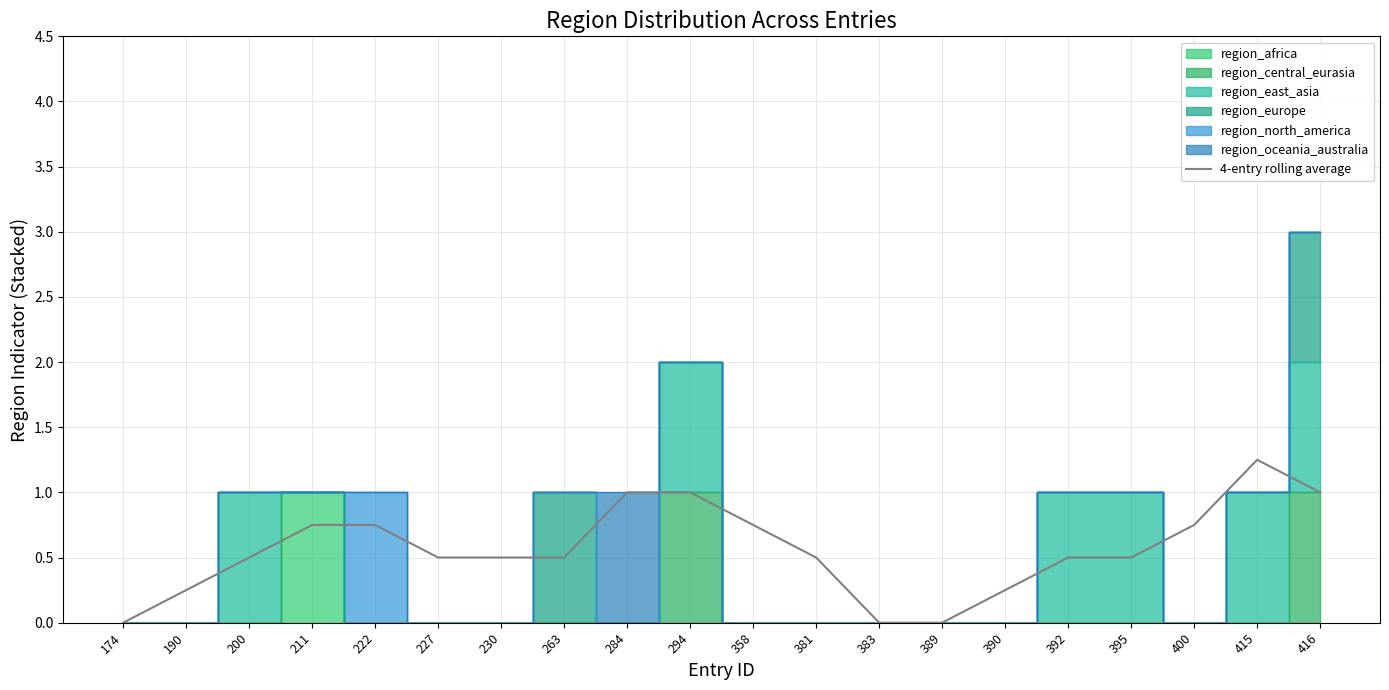

Reading left to right, list all the values displayed in this chart.

0.0	0.2	0.5	0.8	0.8	0.5	0.5	0.5	1.0	1.0	0.8	0.5	0.0	0.0	0.2	0.5	0.5	0.8	1.2	1.0